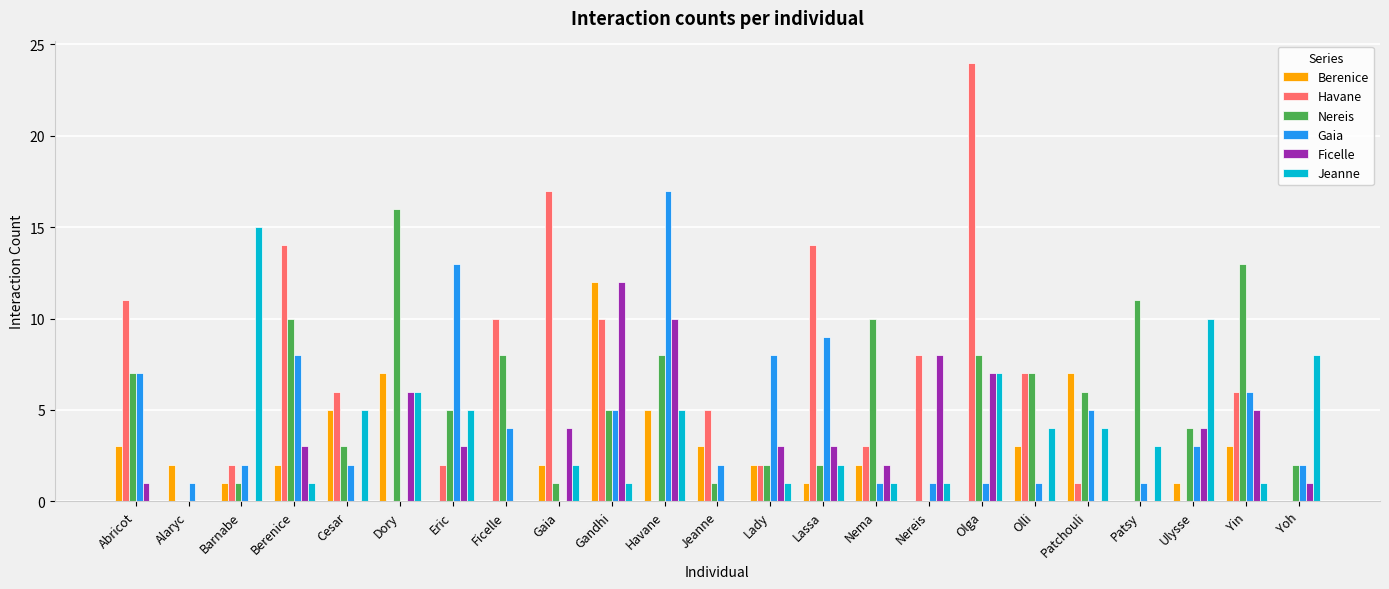

Which series changed the most between Alaryc and Ficelle?

Havane